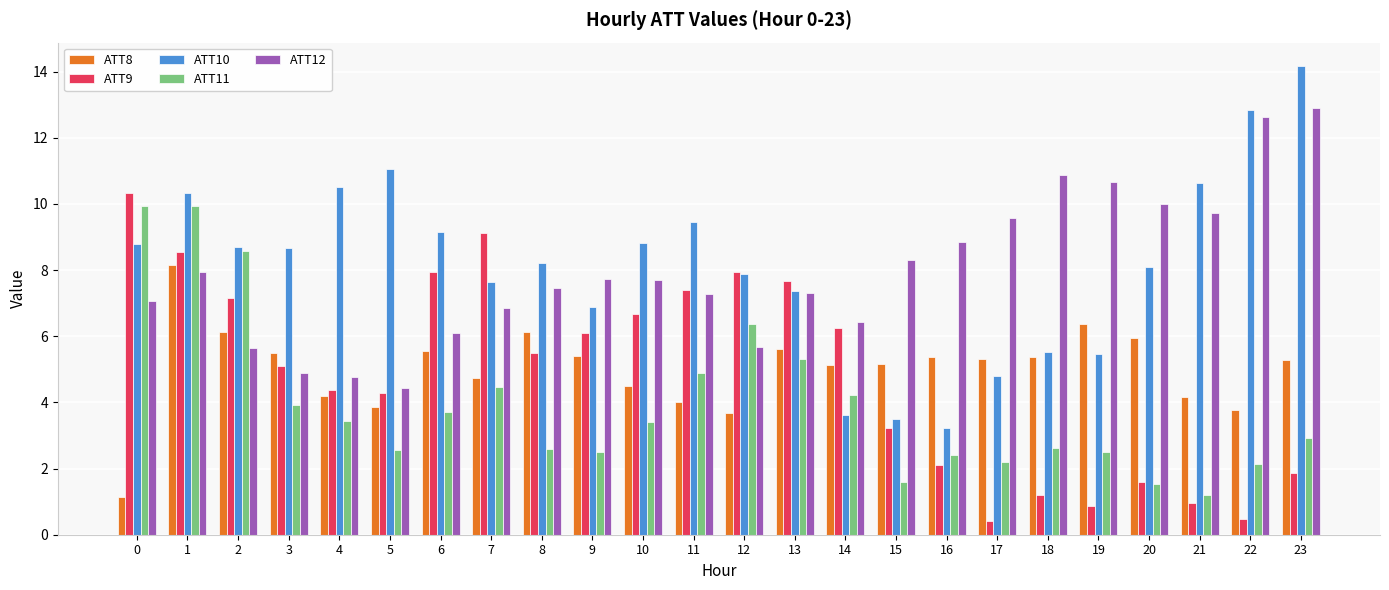

Which series changed the most between 2 and 4?

ATT11